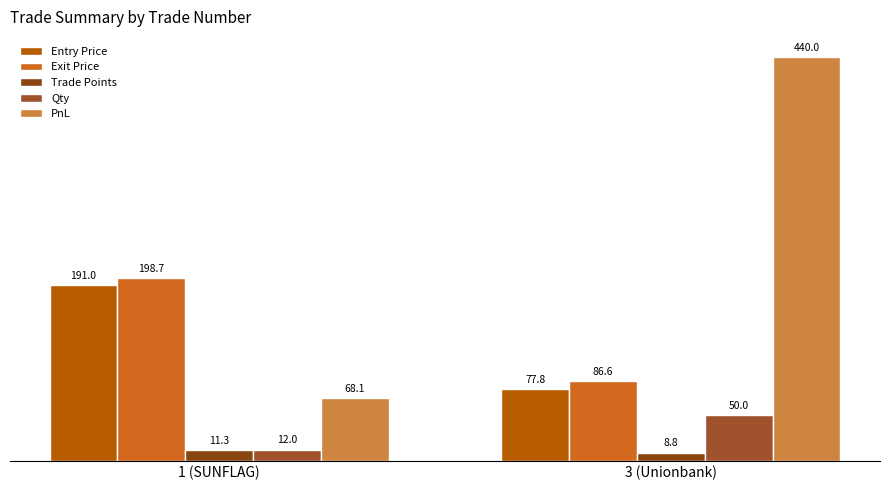

Does the chart contain stacked bars?

No